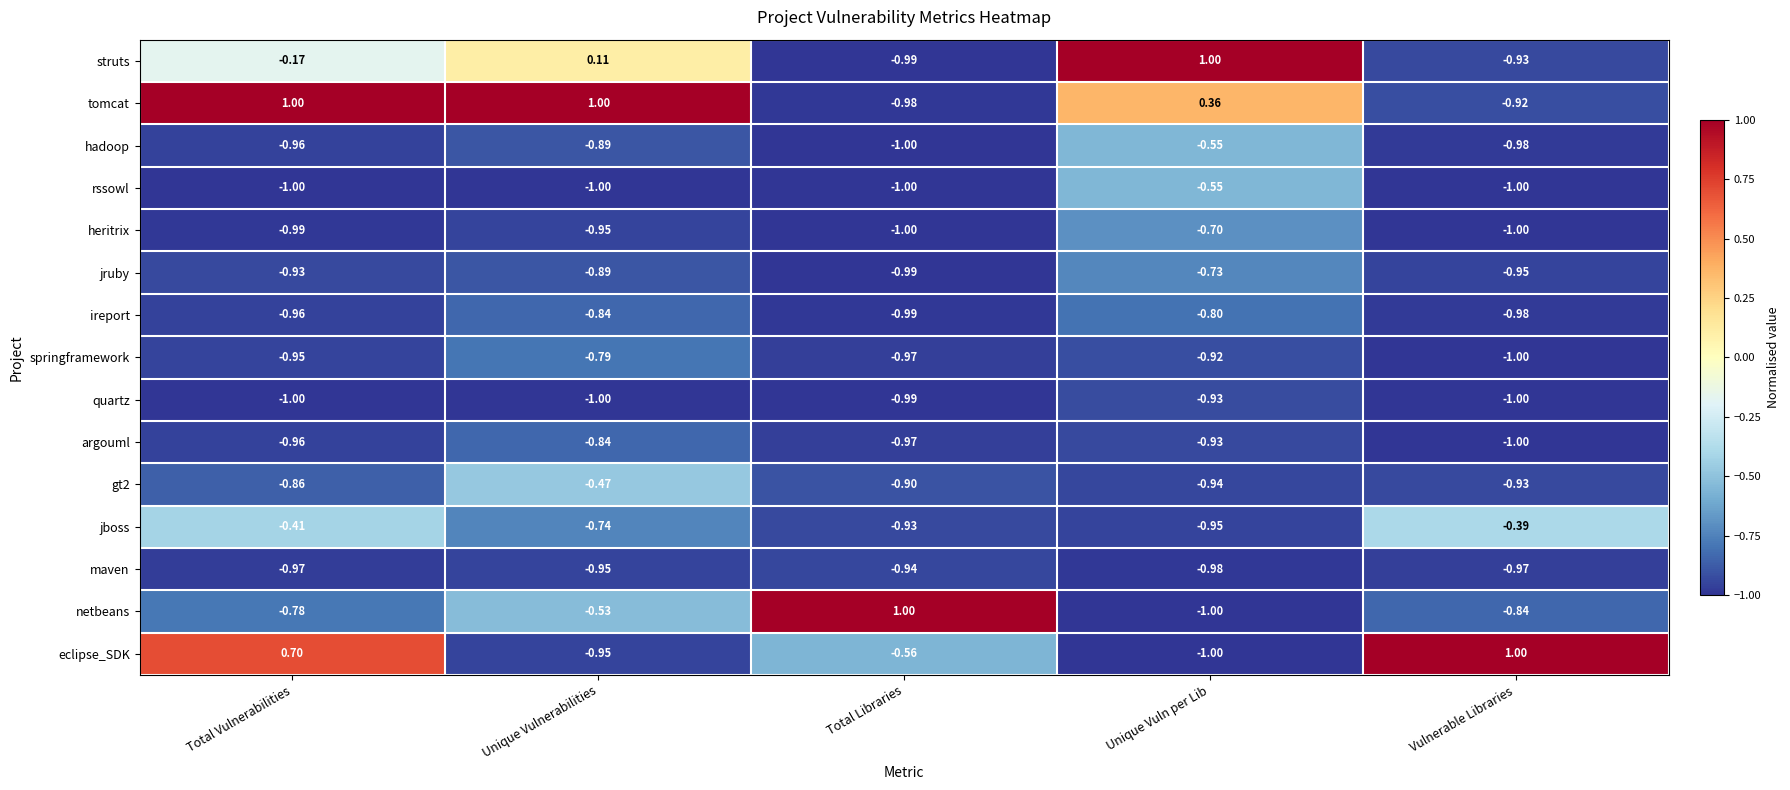

Which series changed the most between Total Libraries and Vulnerable Libraries?

netbeans